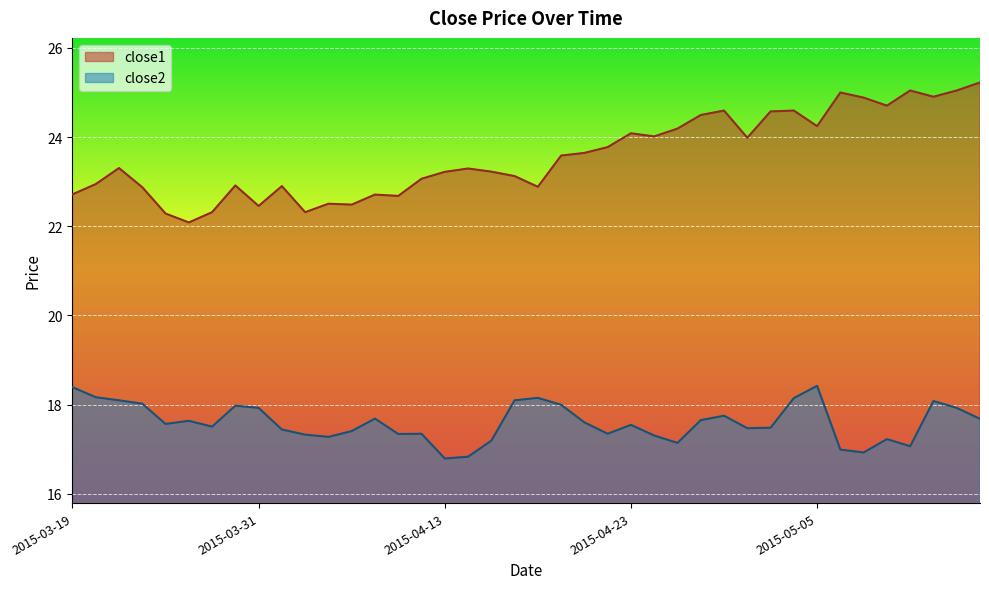

How many series are shown in this chart?

2